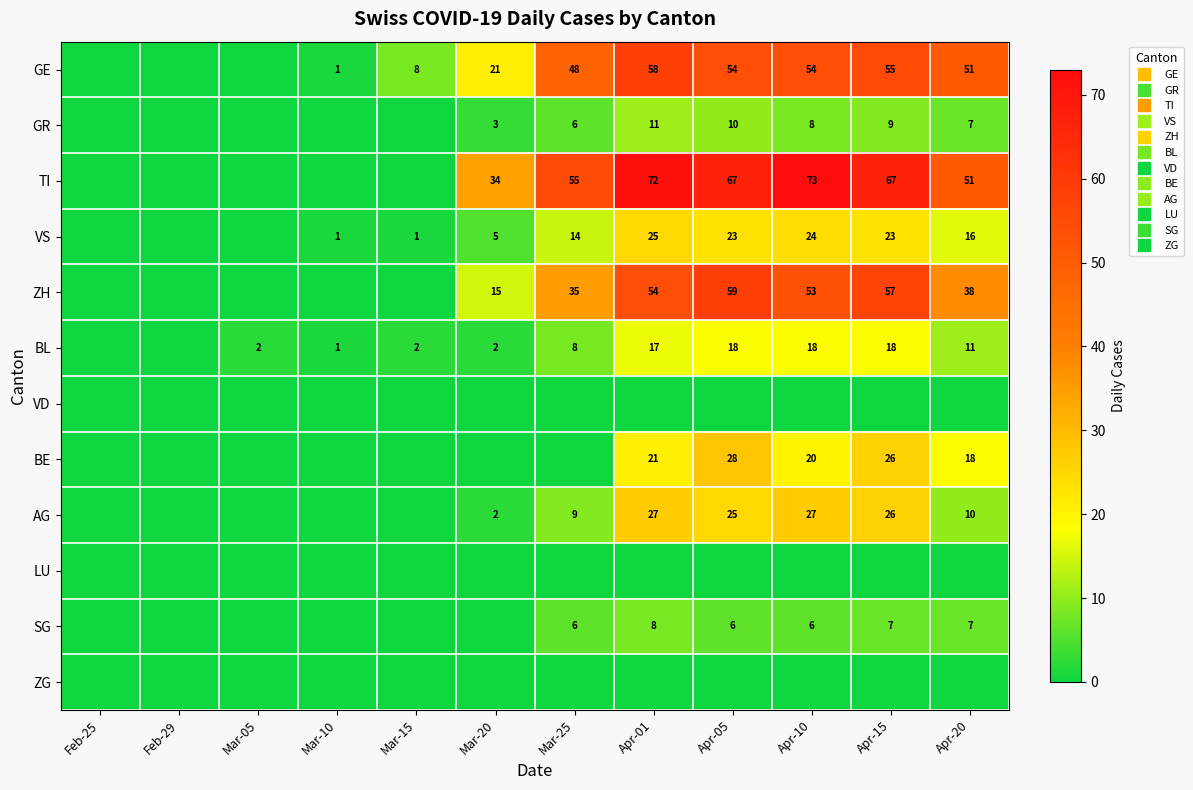

At which category is the sum across all series the highest?

Apr-01